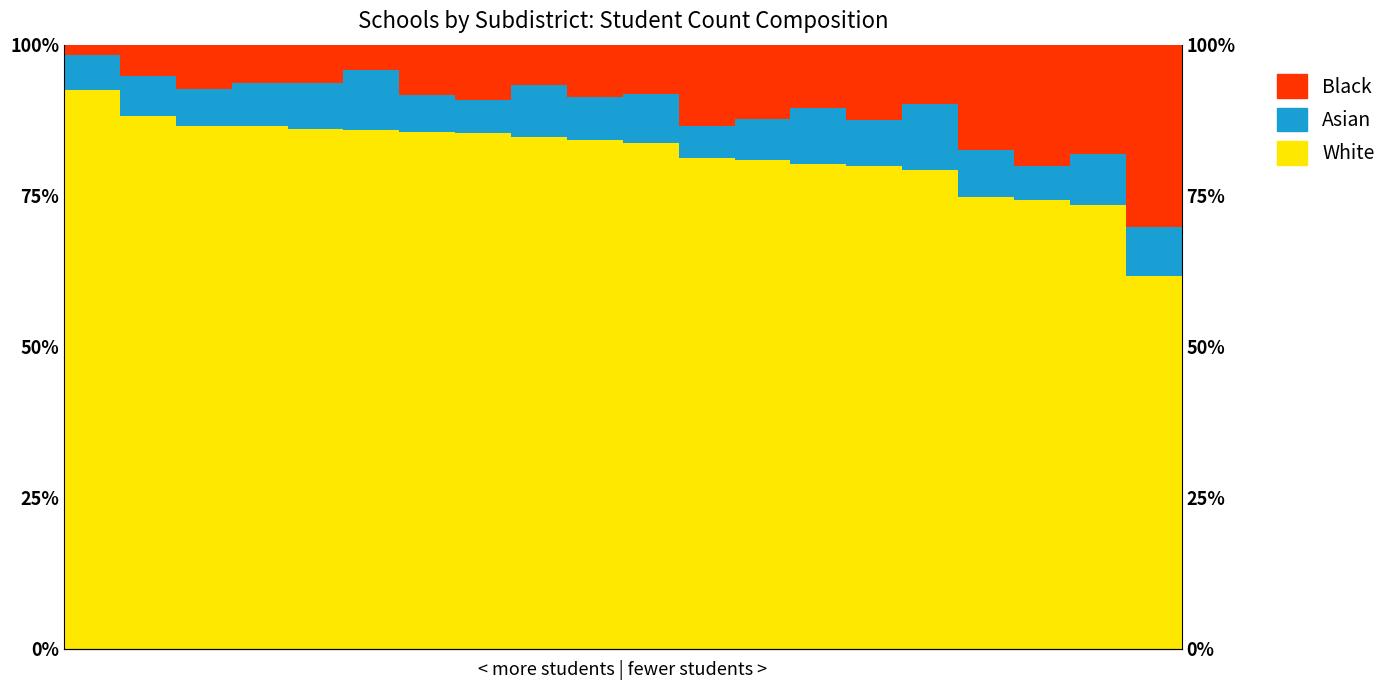

The White series shows 83.7 at 10. True or false?

True